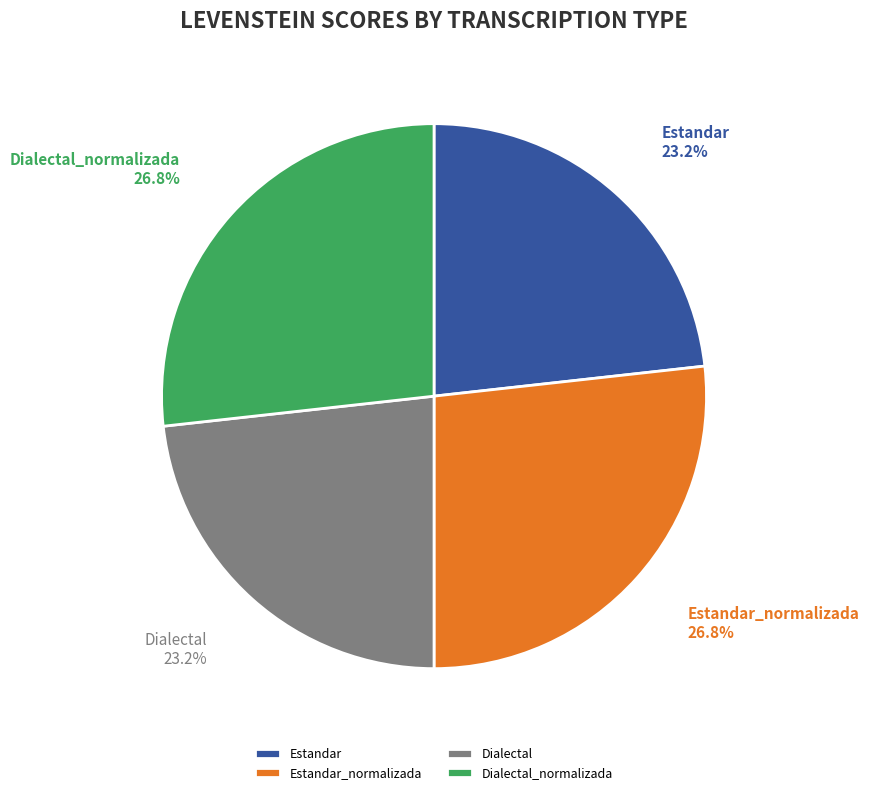

How many slices are in this pie chart?

4